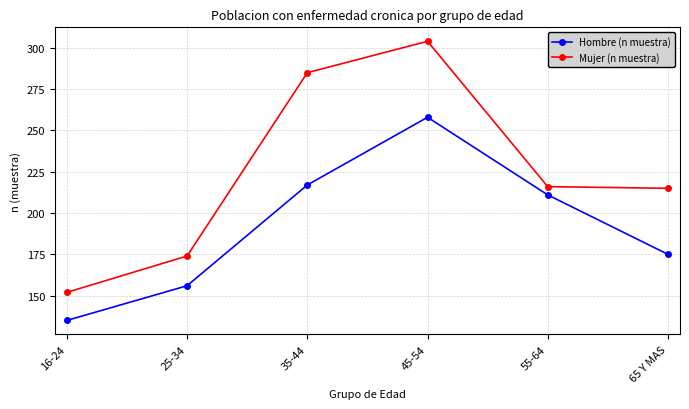

Reading left to right, extract all data points from this chart.

Hombre (n muestra): 16-24=135	25-34=156	35-44=217	45-54=258	55-64=211	65 Y MAS=175
Mujer (n muestra): 16-24=152	25-34=174	35-44=285	45-54=304	55-64=216	65 Y MAS=215